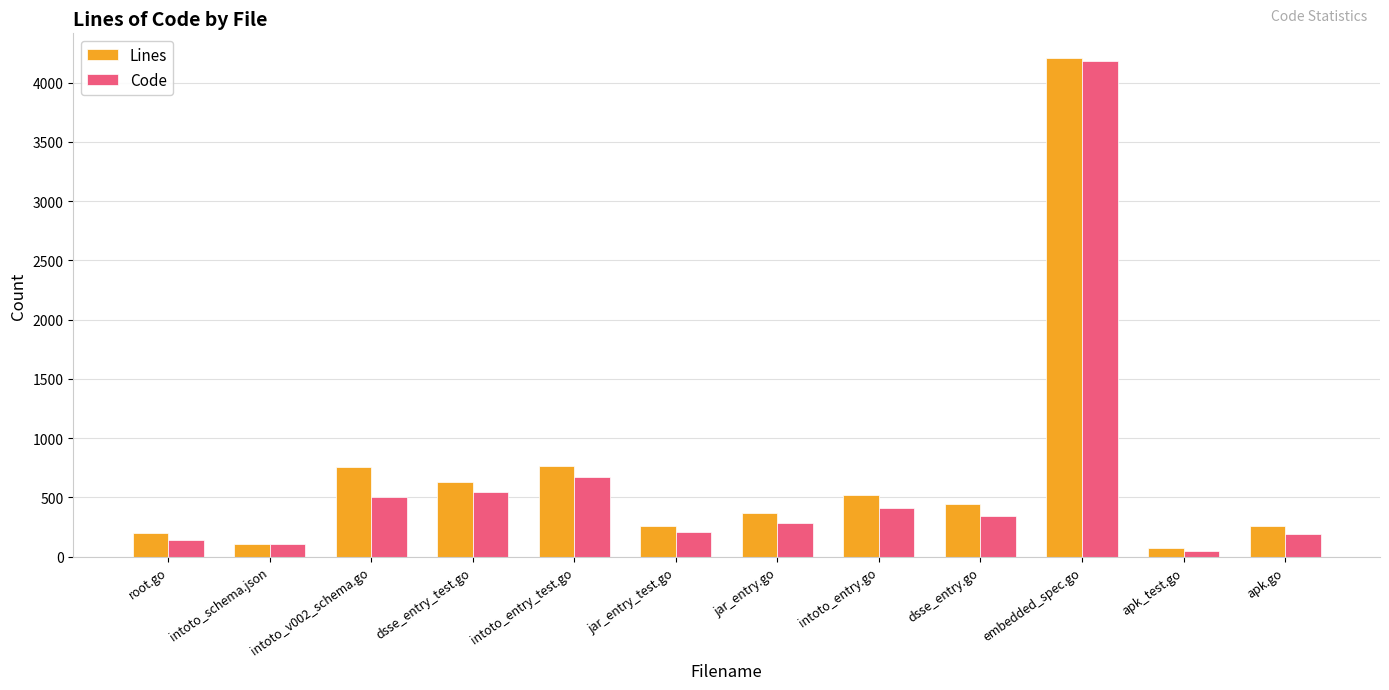

What is the maximum value shown in the chart?

4206